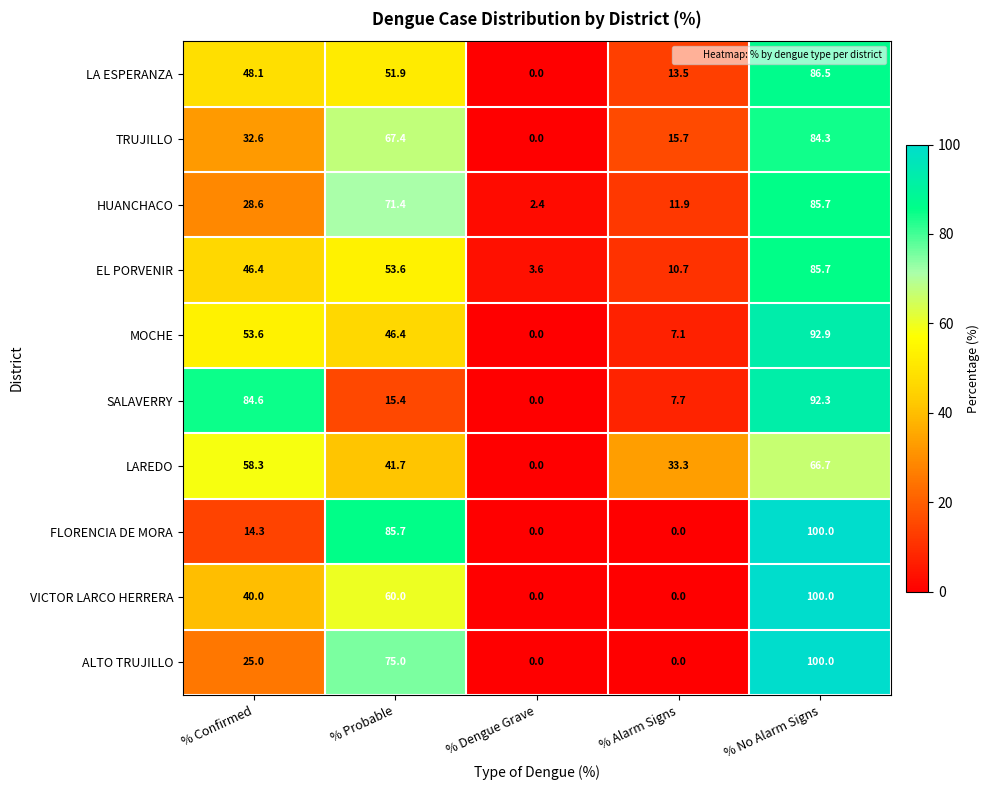

Rank the series at % Confirmed from lowest to highest value.

FLORENCIA DE MORA, ALTO TRUJILLO, HUANCHACO, TRUJILLO, VICTOR LARCO HERRERA, EL PORVENIR, LA ESPERANZA, MOCHE, LAREDO, SALAVERRY